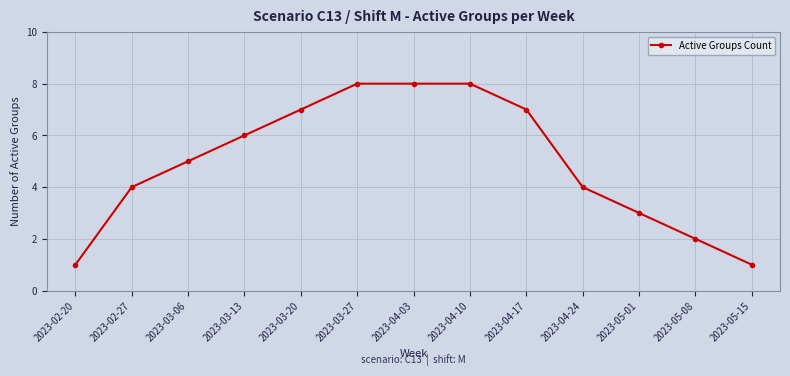

Does the chart have visible grid lines?

Yes